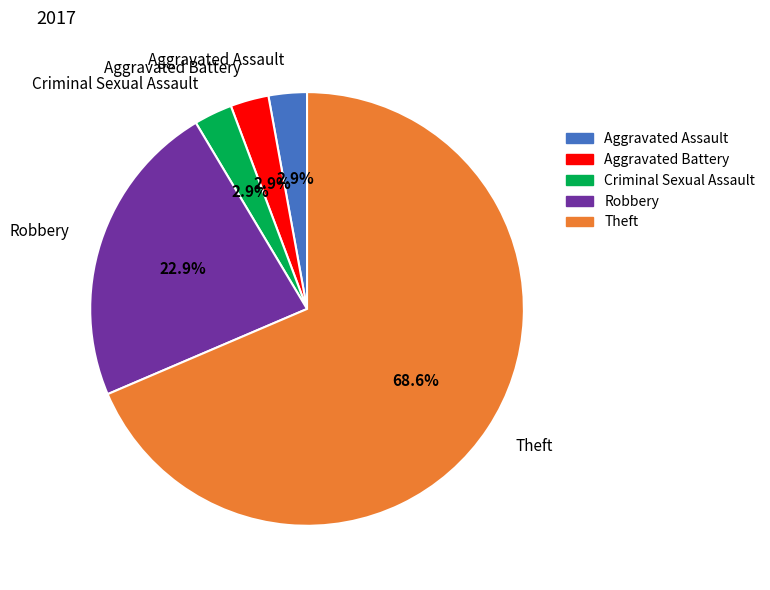

Is there a majority slice in this chart?

Yes